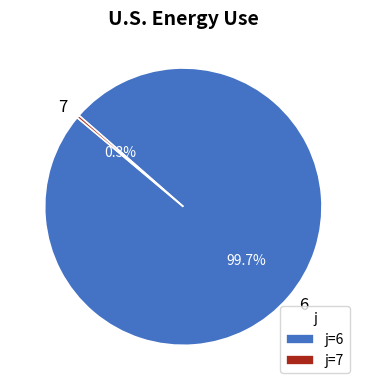

Combined, what portion of the pie is 7 and 6?

100.0%